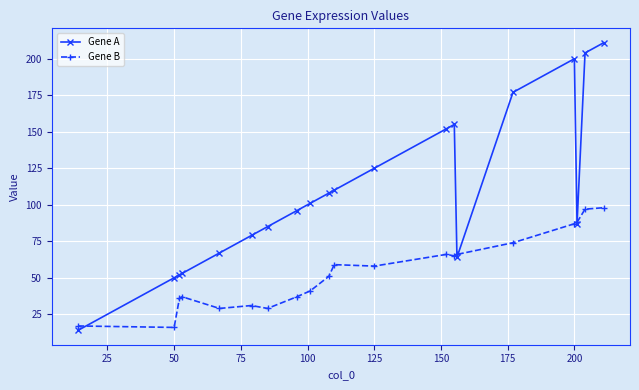

True or false: Gene B has more than 1 interior local peaks.

True